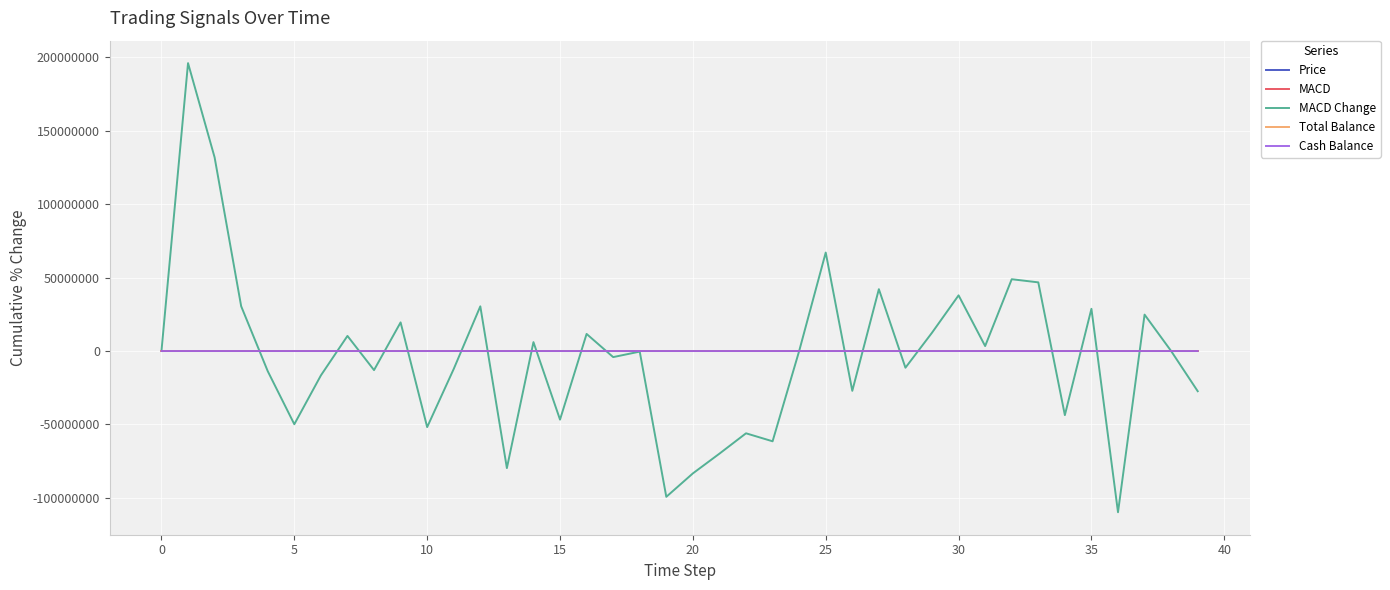

Which series has the largest range (max minus min)?

MACD Change